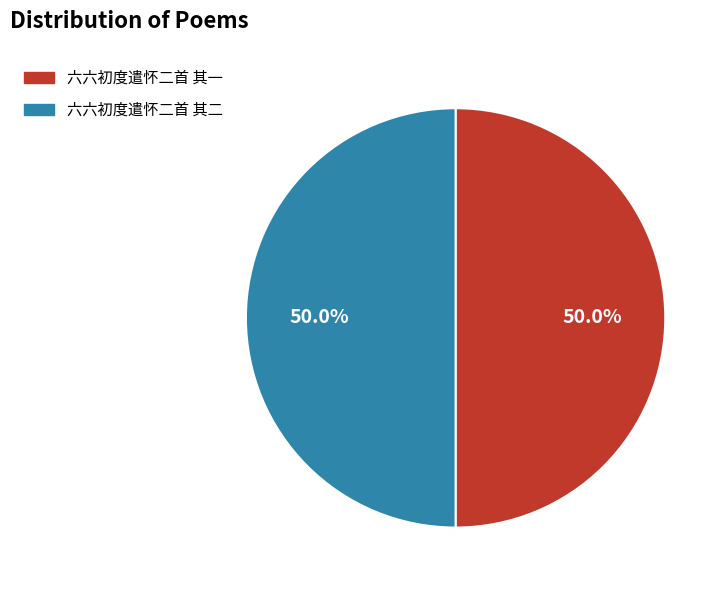

Is it true that 六六初度遣怀二首 其一 is 50% of the pie?

True